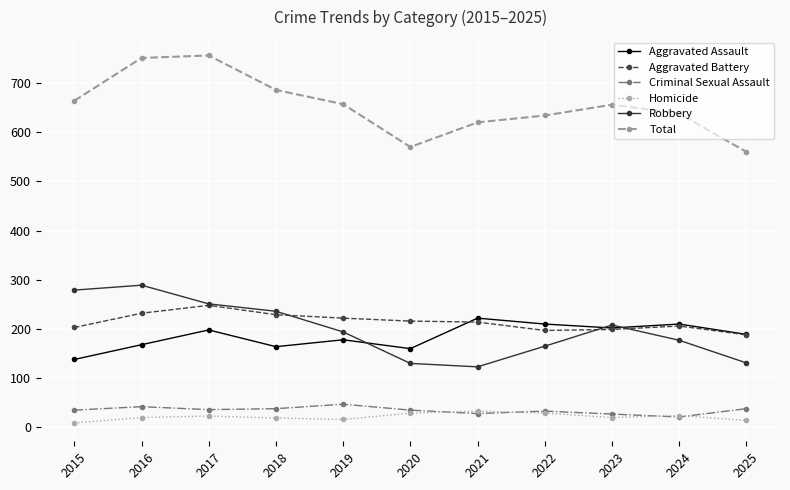

Which series has the largest range (max minus min)?

Total